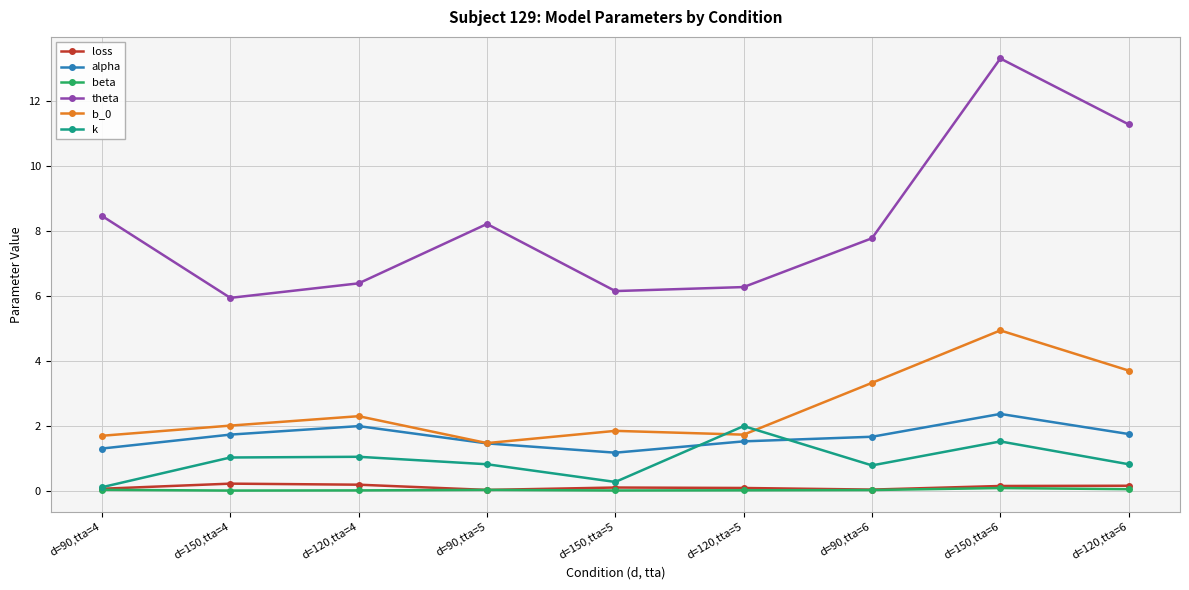

True or false: beta and alpha cross at least once.

False